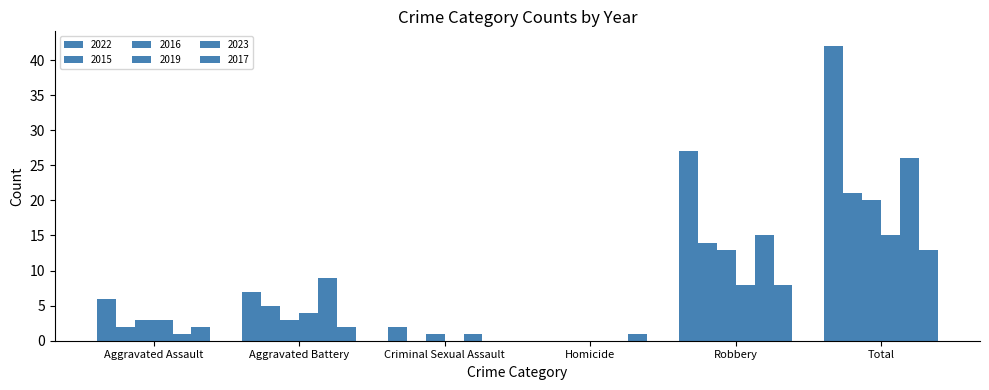

What is the difference between the maximum and minimum values in the 2022 series?

42